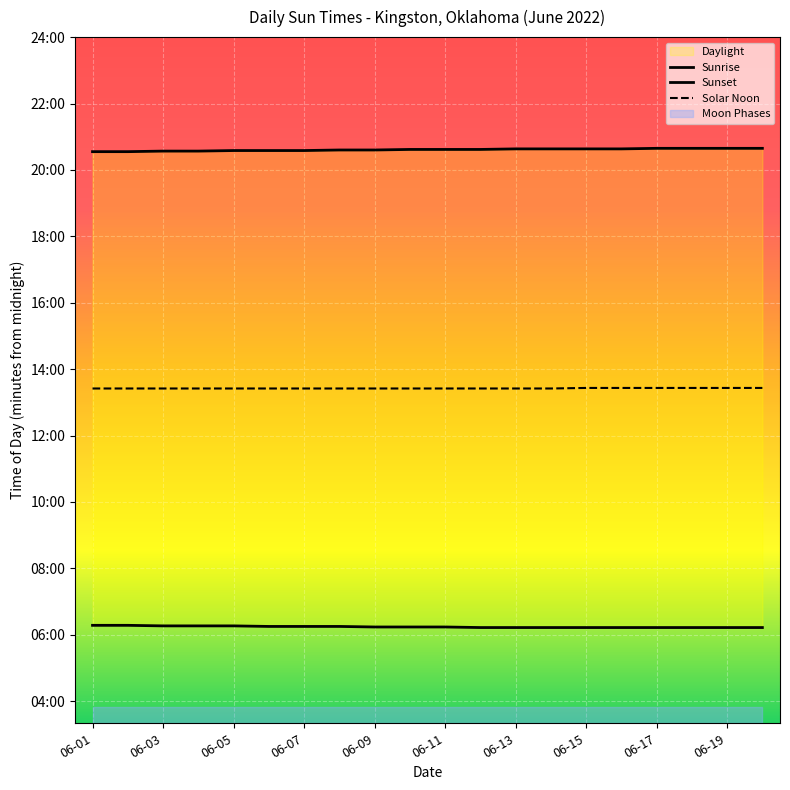

At which category is the sum across all series the highest?

06-17